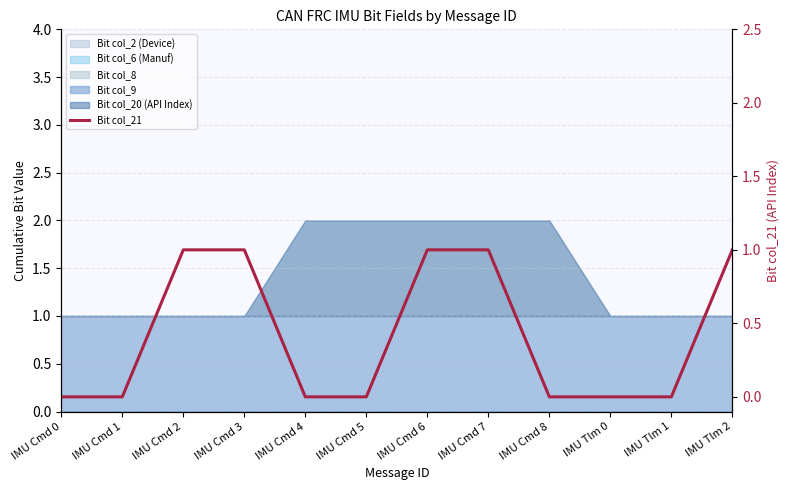

Reading left to right, what are all the values shown in this chart?

0	0	1	1	0	0	1	1	0	0	0	1